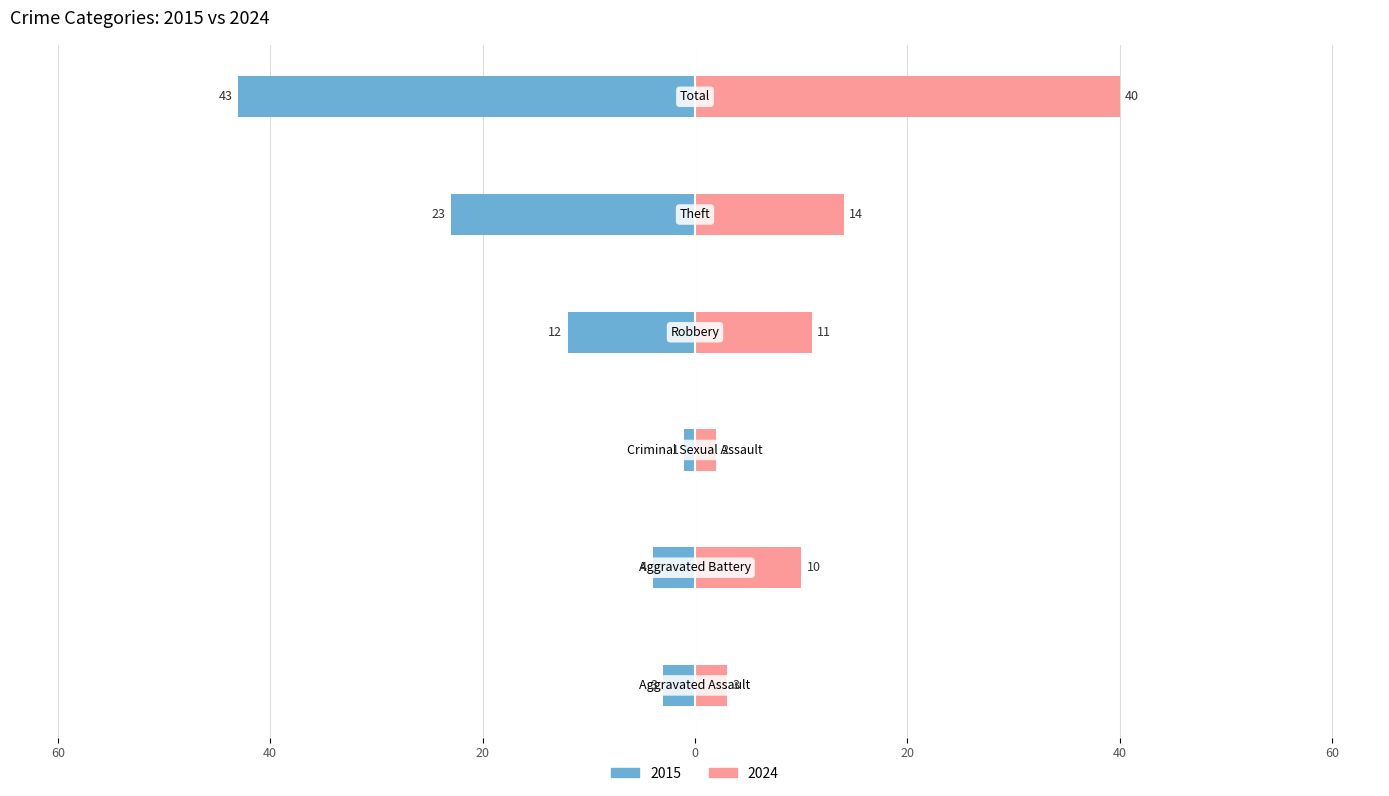

Does the chart contain stacked bars?

No